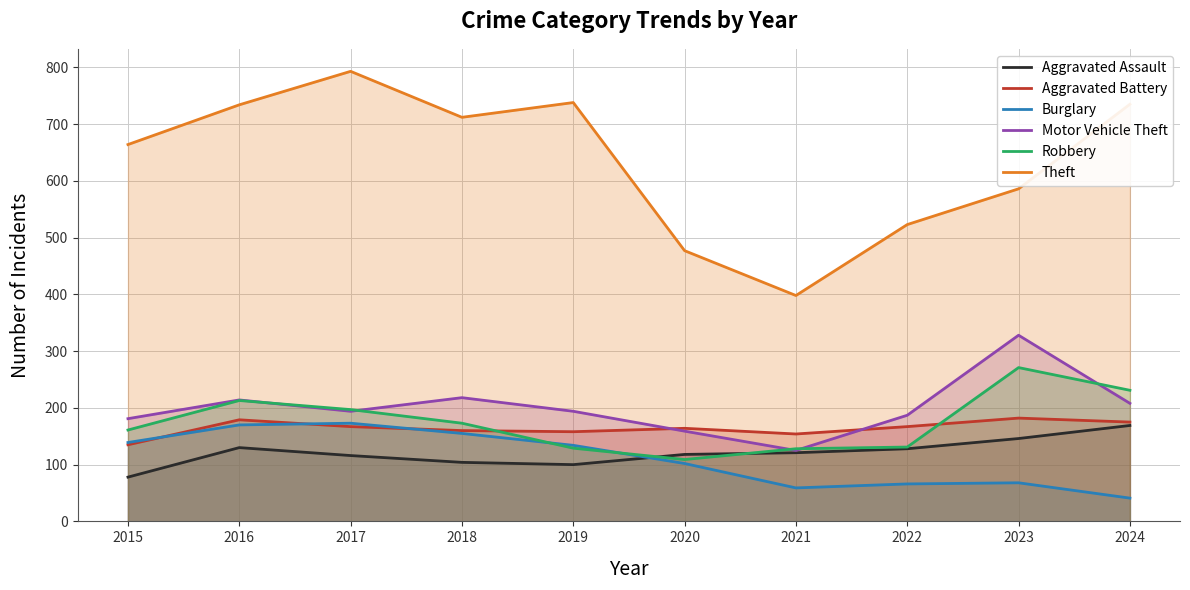

What is the smallest value displayed?

41